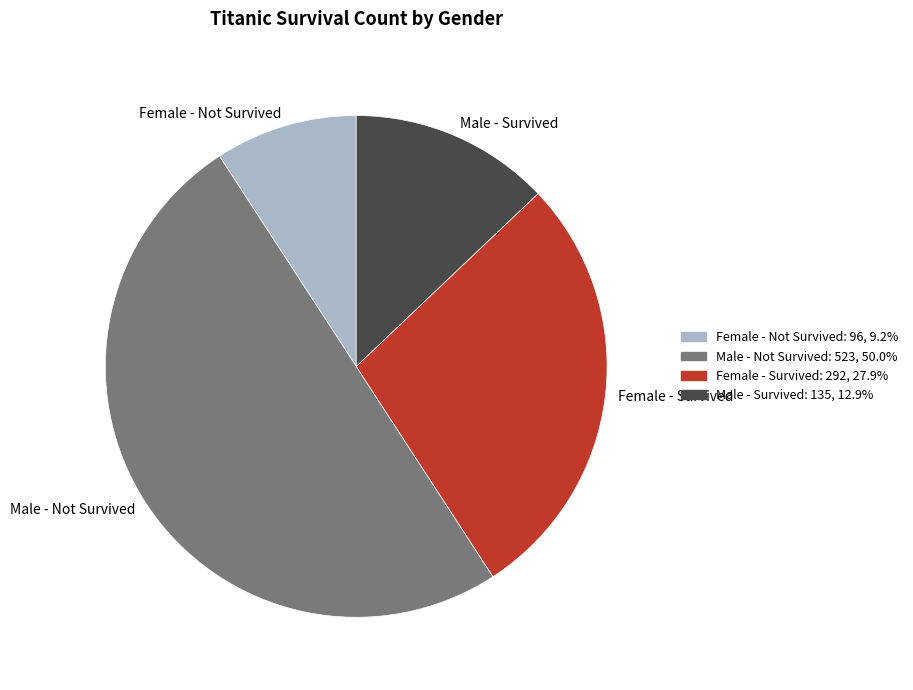

Does Female - Survived: 292, 27.9% represent more than half of the total?

No